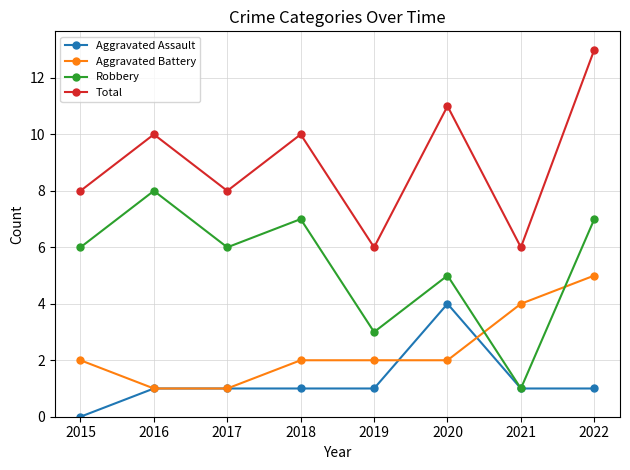

Reading left to right, transcribe all the data shown in this chart.

Aggravated Assault: 2015=0	2016=1	2017=1	2018=1	2019=1	2020=4	2021=1	2022=1
Aggravated Battery: 2015=2	2016=1	2017=1	2018=2	2019=2	2020=2	2021=4	2022=5
Robbery: 2015=6	2016=8	2017=6	2018=7	2019=3	2020=5	2021=1	2022=7
Total: 2015=8	2016=10	2017=8	2018=10	2019=6	2020=11	2021=6	2022=13